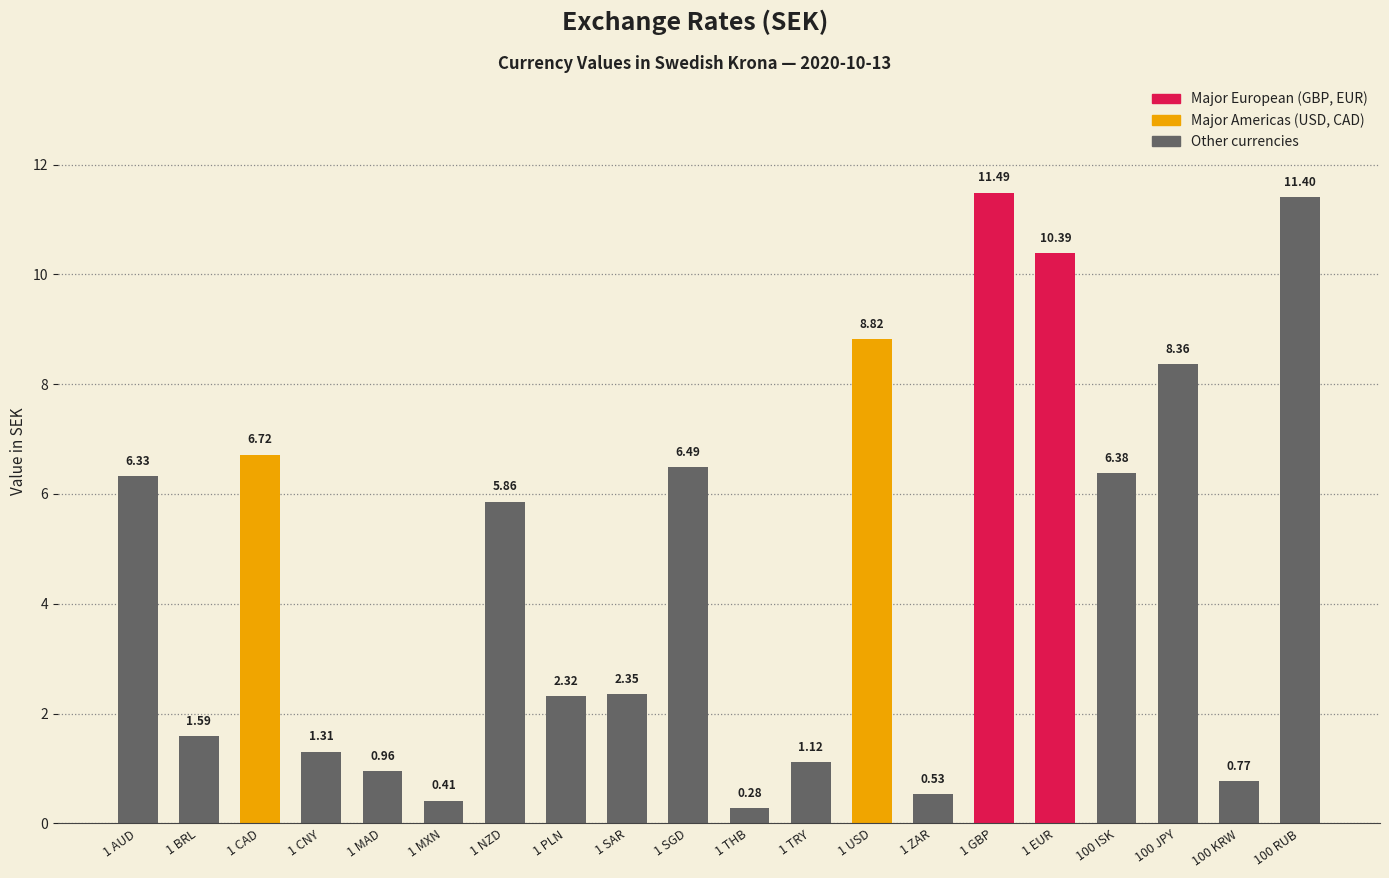

The value at 1 SGD is 6.5. True or false?

True